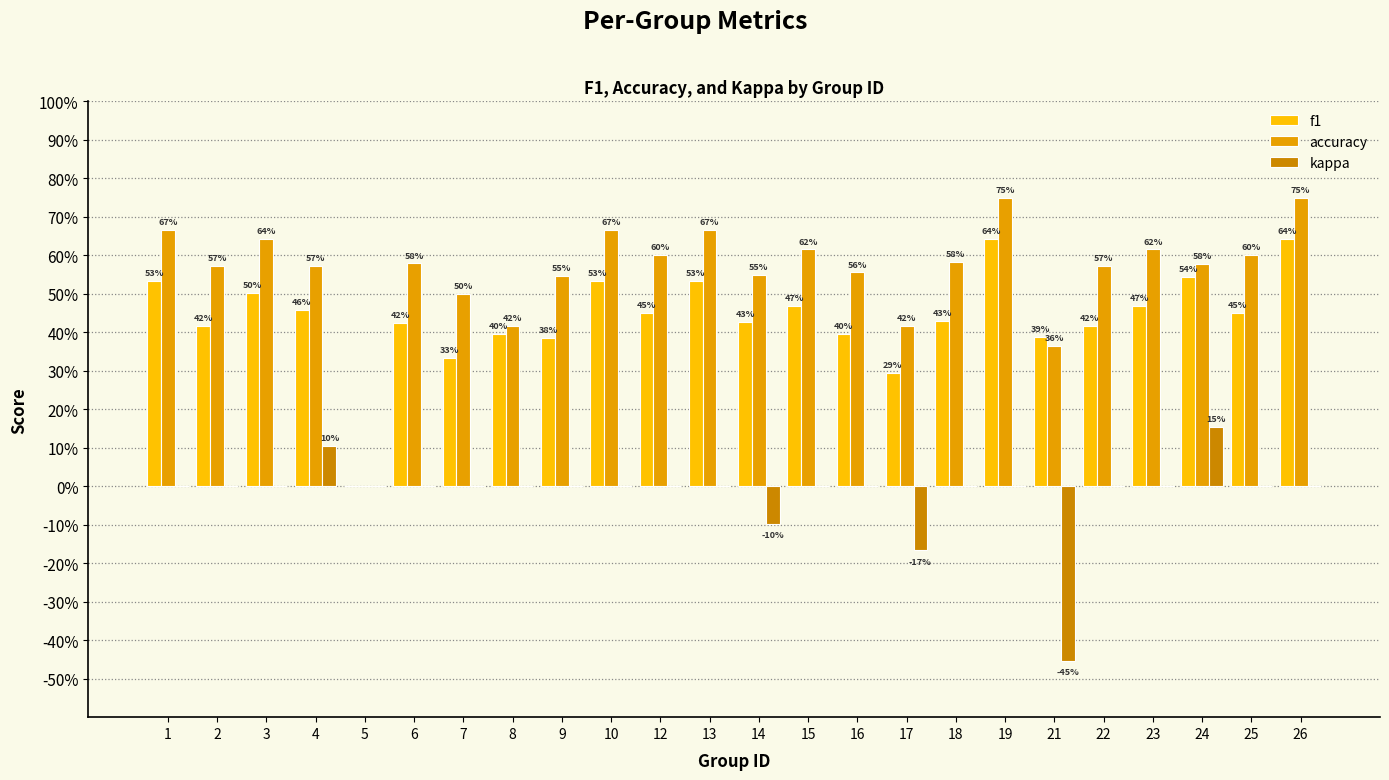

Which category has the highest value in the accuracy series?

19